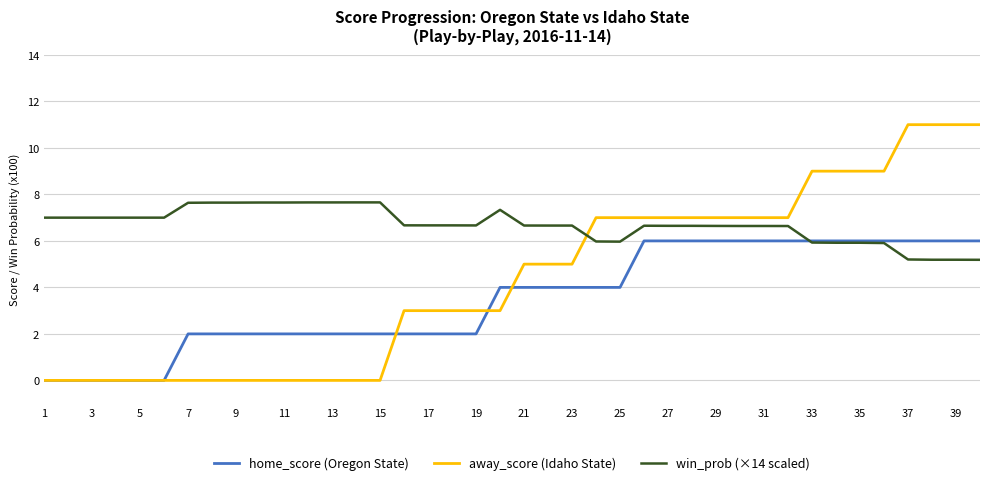

Is this an area chart (filled region under the line)?

No